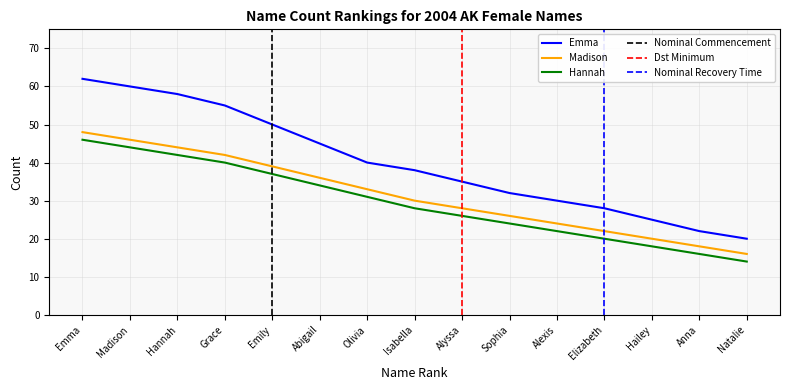

What is the spread (max minus min) of values at Hannah?

16